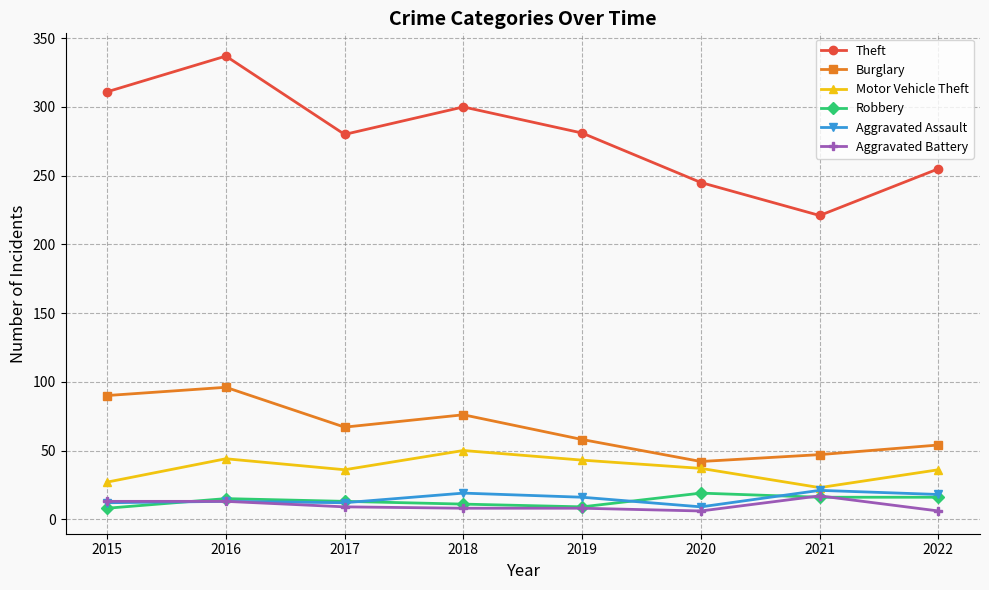

Which series changed the most between 2018 and 2022?

Theft